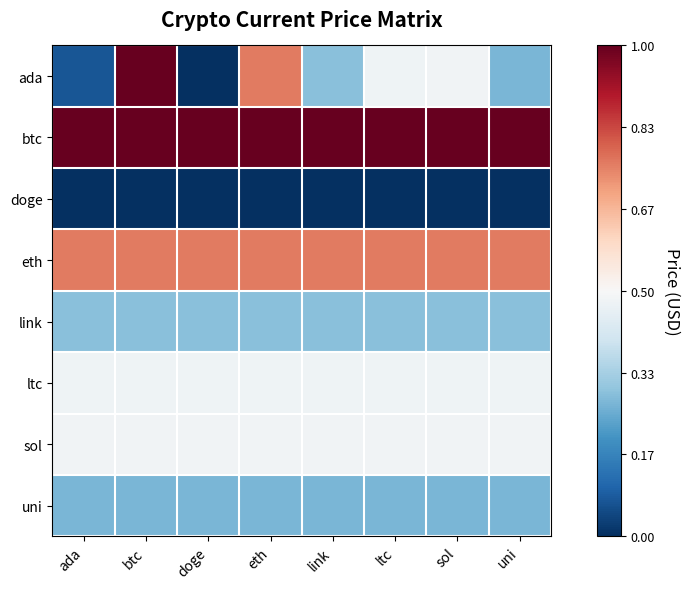

What is the spread (max minus min) of values at ada?

1.0